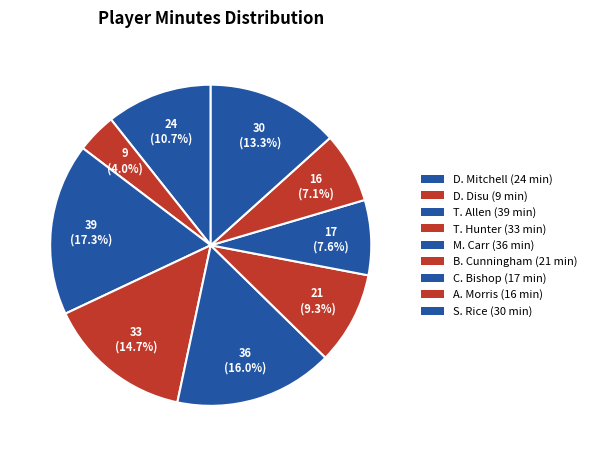

True or false: D. Mitchell accounts for 18% of the total.

False